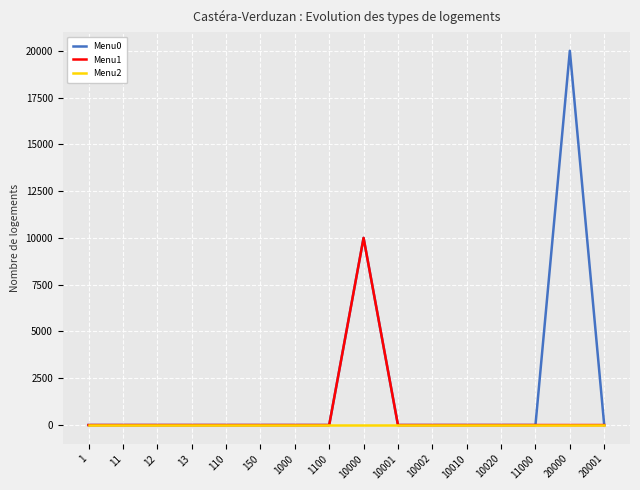

The value of Menu1 at 20000 is 0. True or false?

True